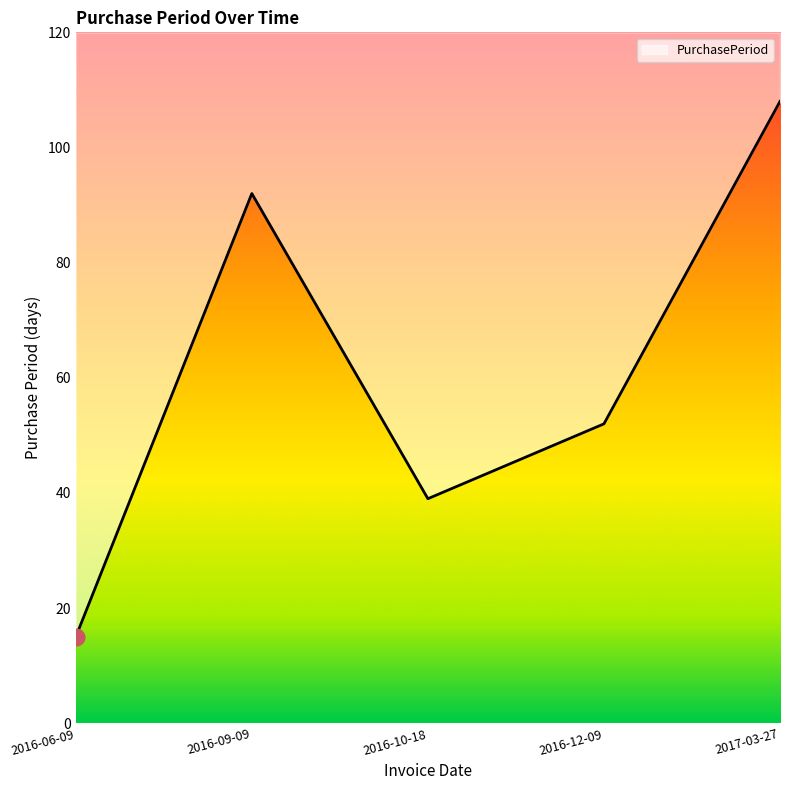

Reading left to right, transcribe all the data shown in this chart.

15	92	39	52	108